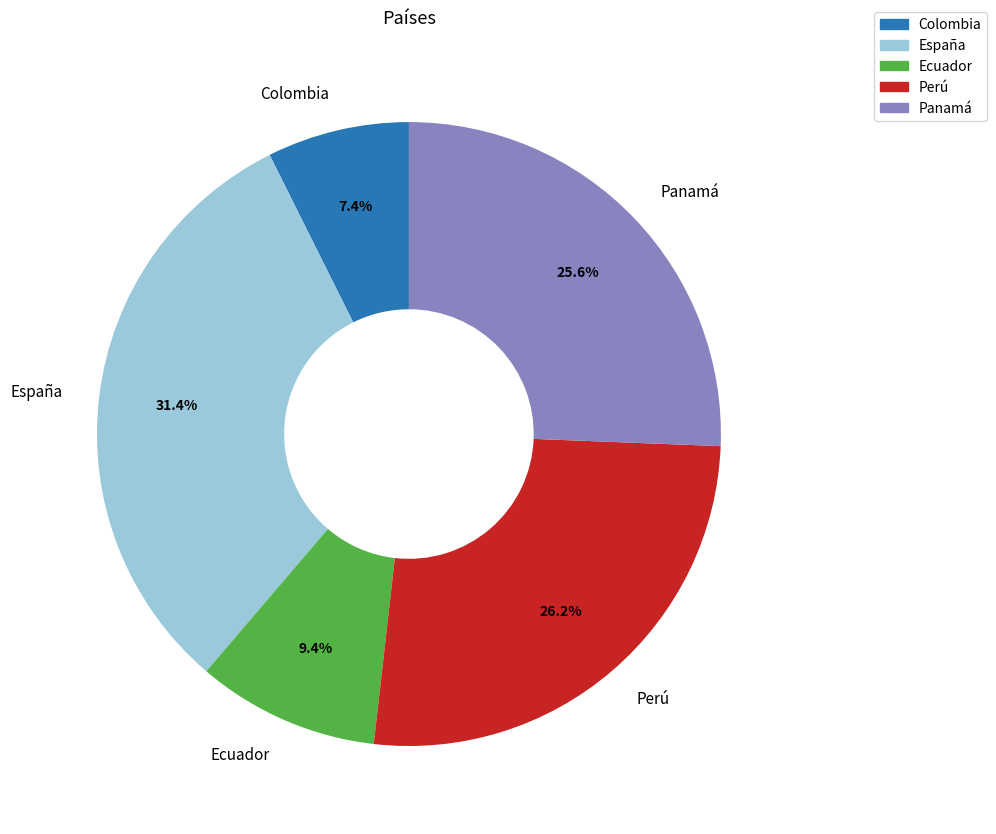

Is it true that Ecuador is 24% of the pie?

False